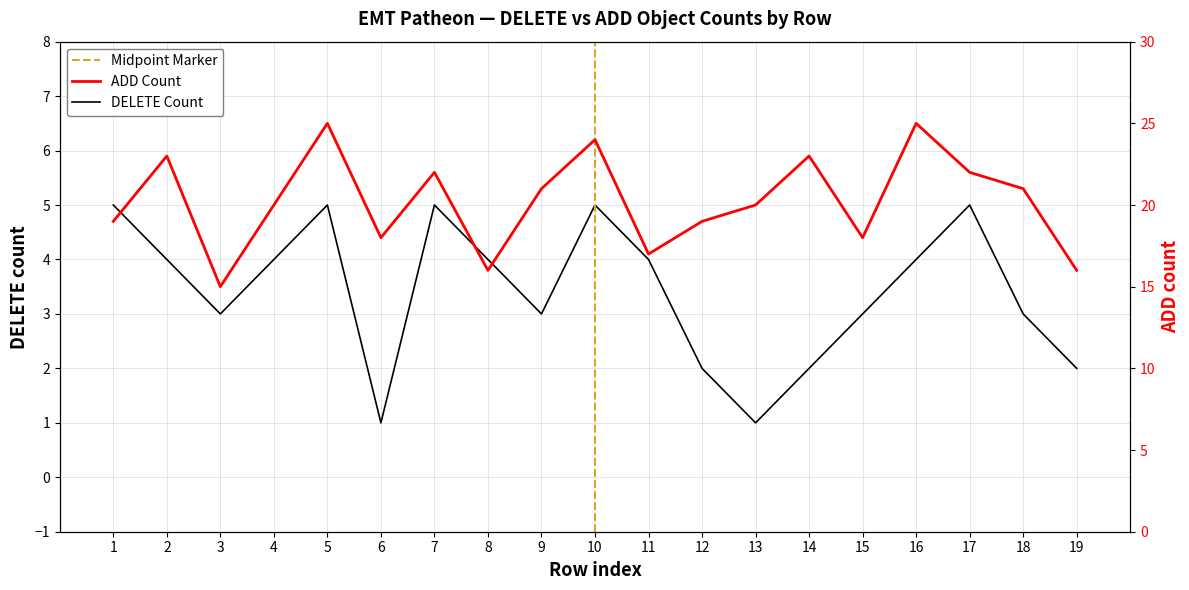

What is the minimum value for ADD Count?

15